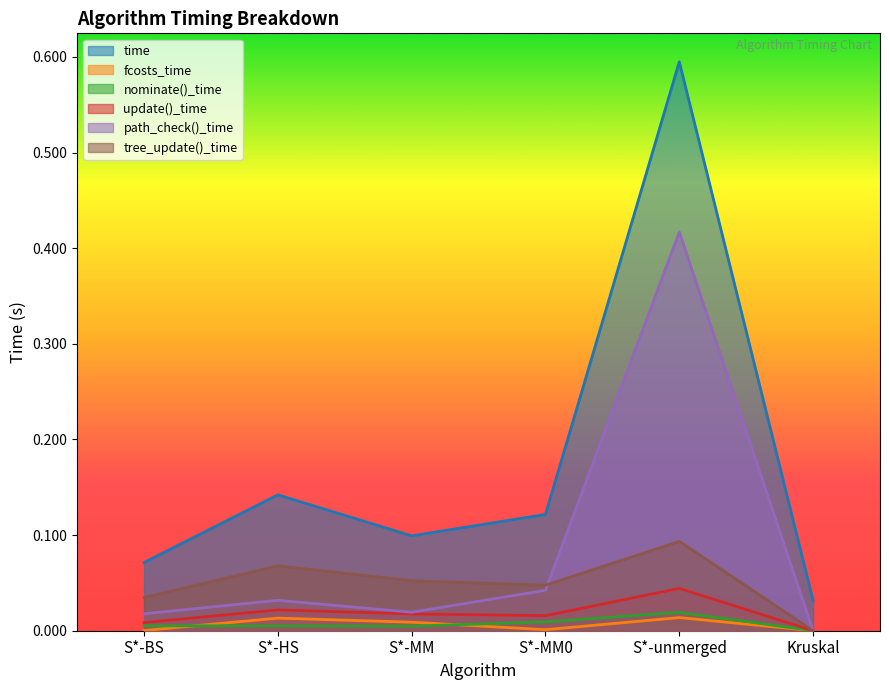

True or false: path_check()_time and time cross at least once.

False